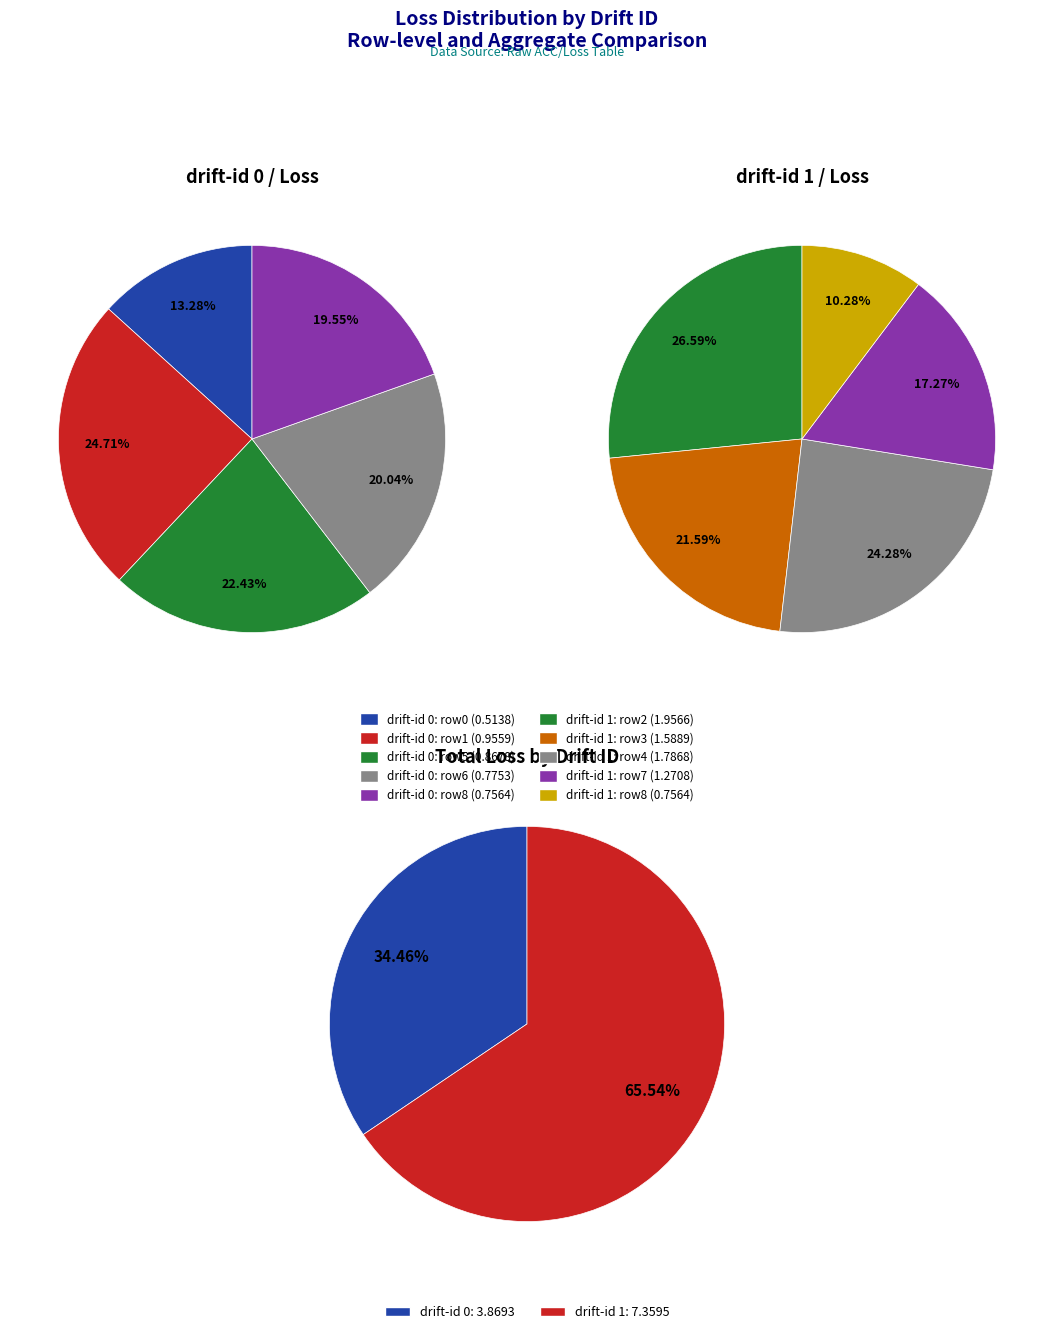

Rank the series at 0 from highest to lowest value.

drift-id 1 (Loss), drift-id 0 (Loss)